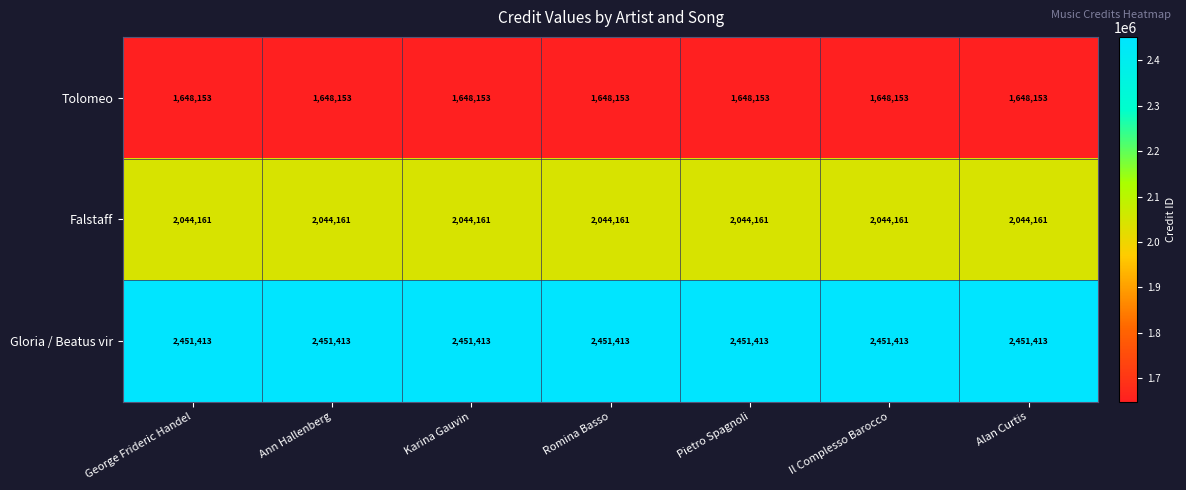

What is the minimum value shown in the chart?

1648153